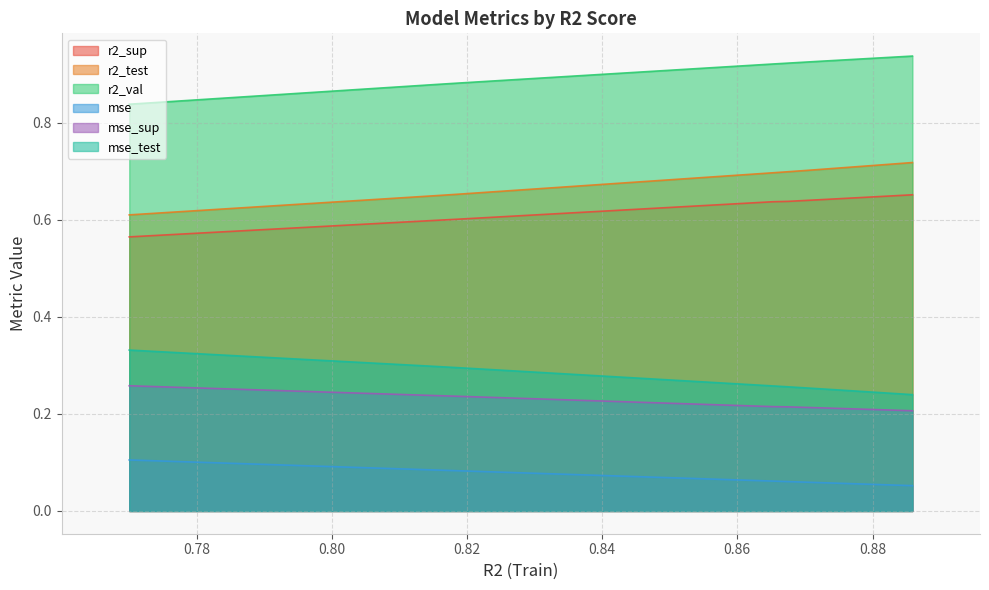

Which series has the largest total across all categories?

r2_val